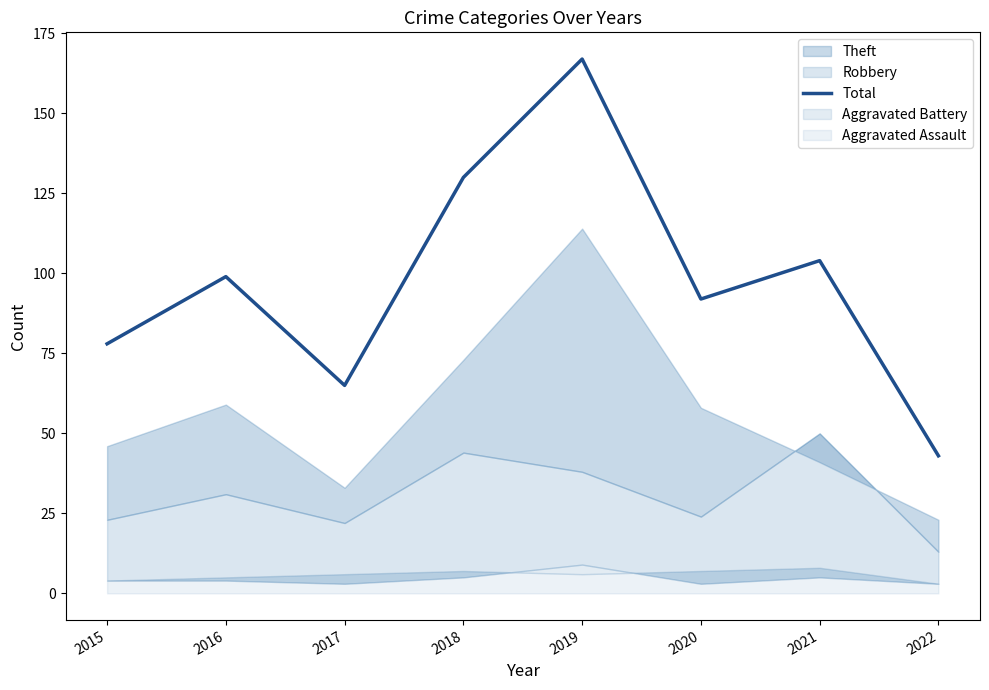

Is it true that the value at 2019 is 52?

False